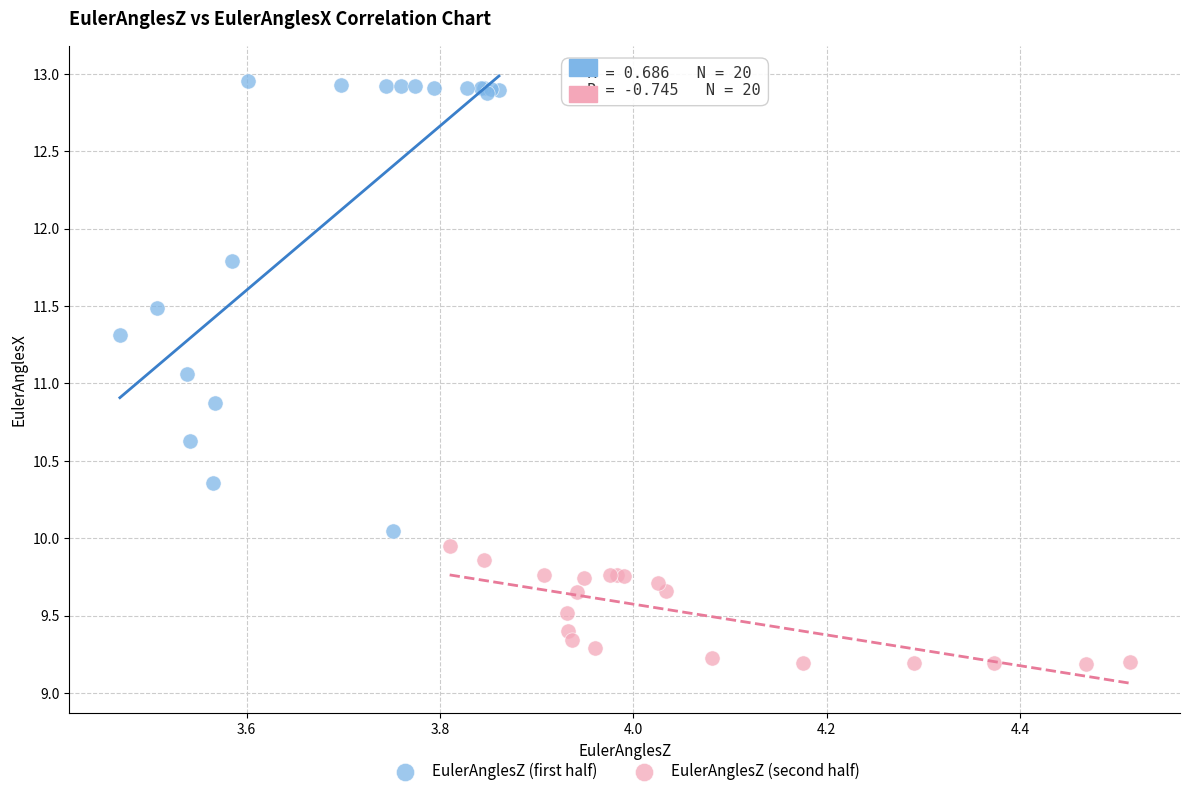

Which series has the widest spread of Y values?

EulerAnglesZ (first half)